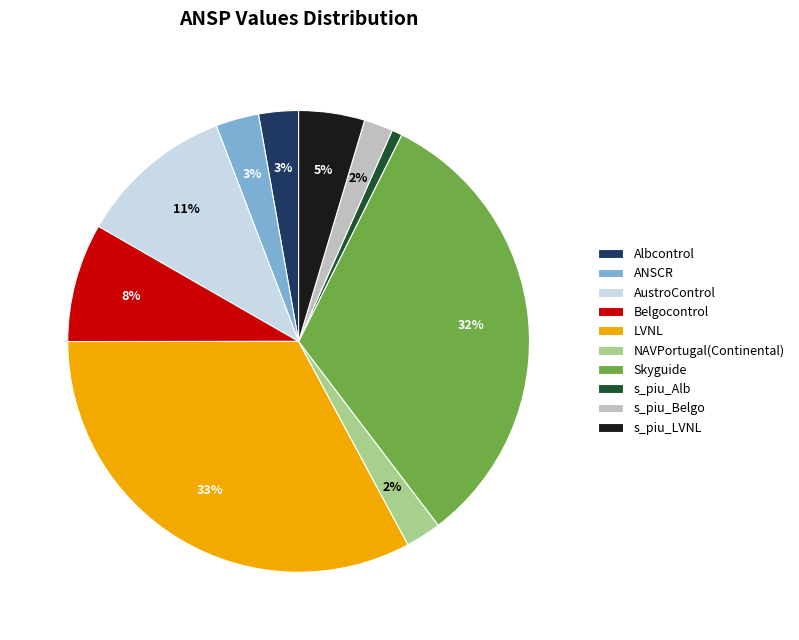

Combined, do Albcontrol and ANSCR account for over 50%?

No